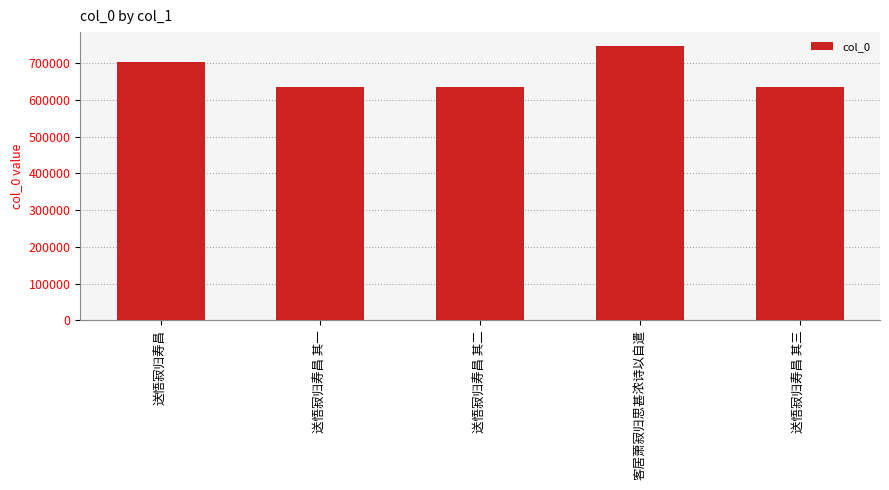

At which label does the data first exceed 634490?

送悟寂归寿昌